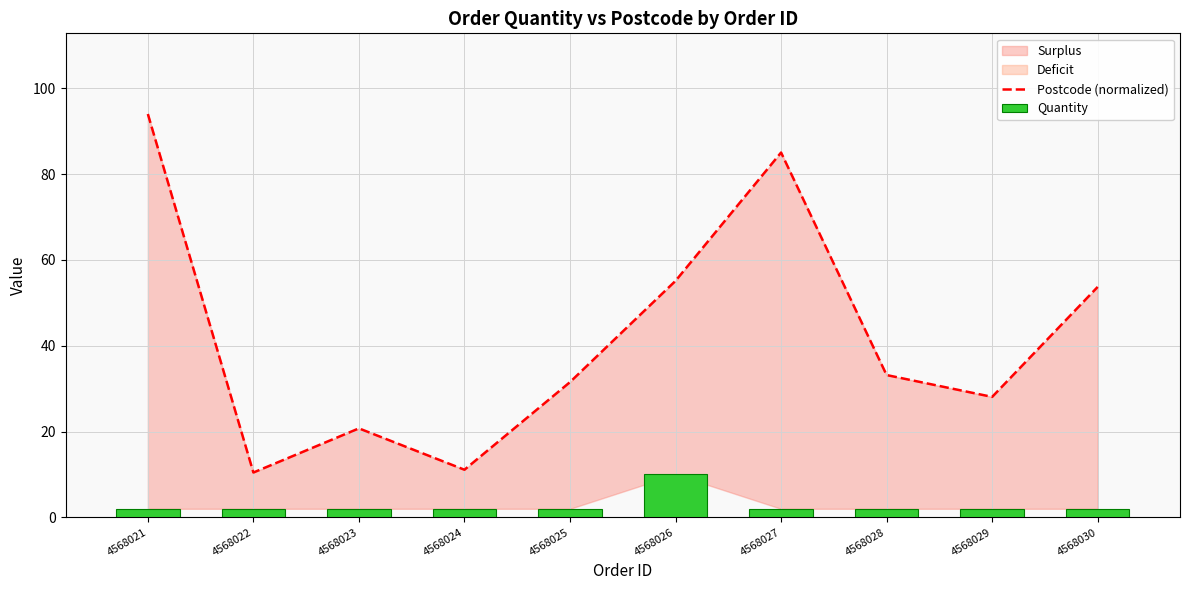

What is the total value across all series at 4568026?

65.1